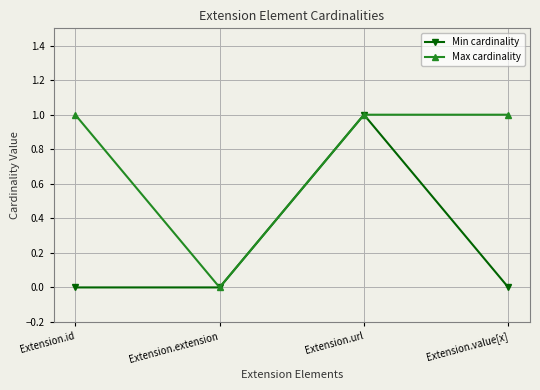

List the series in order of their overall mean, highest first.

Max cardinality, Min cardinality